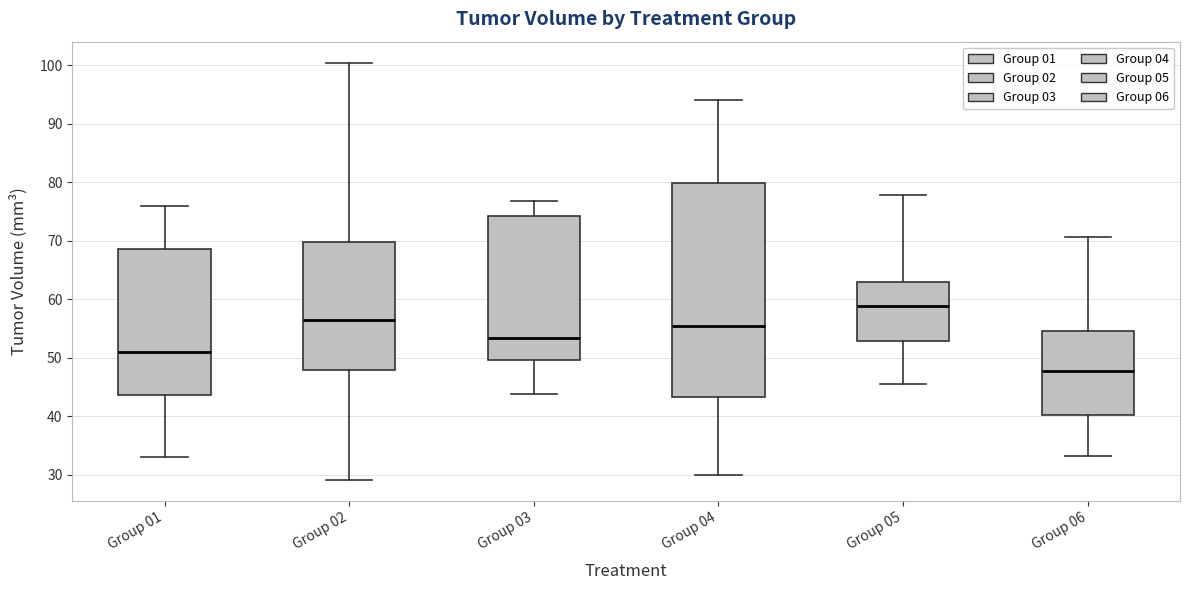

Where does the lower whisker of the box for Group 05 end on the y-axis? The values are not printed on the chart, so give them approximately, as read against the axis.

46